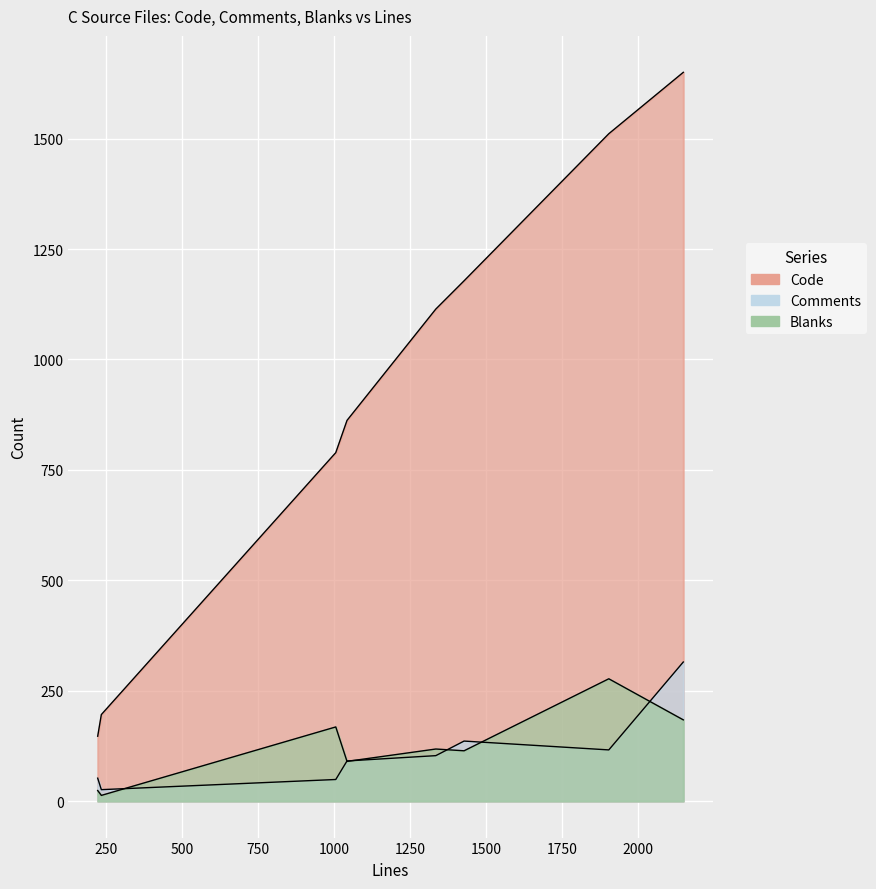

Which has a higher value, kex.c or ssh-agent.c?

ssh-agent.c